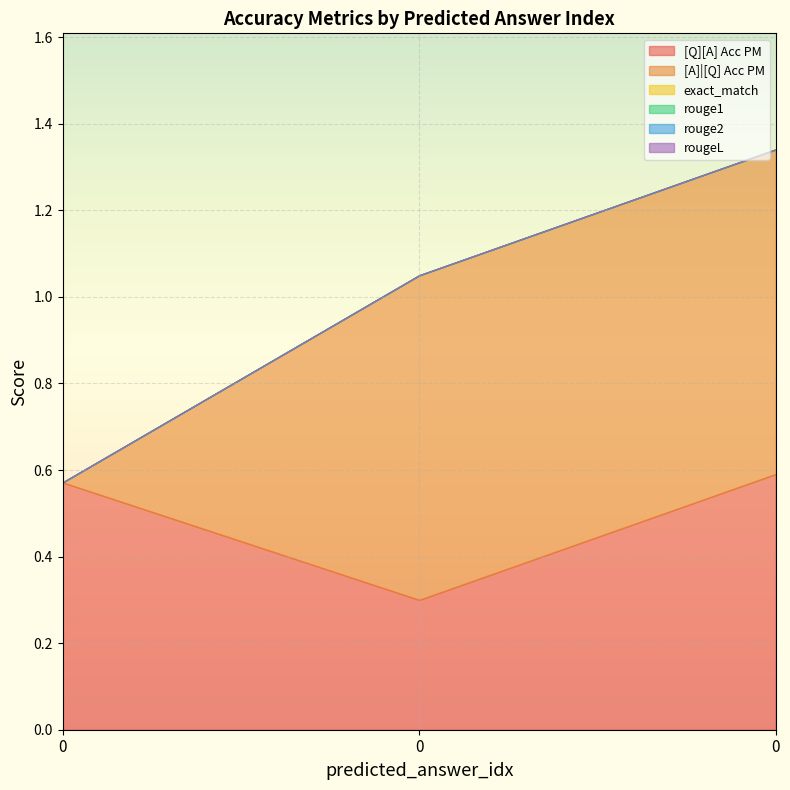

Reading left to right, what are all the values shown in this chart?

[Q][A] Acc PM: 0.6	0.3	0.6
[A]|[Q] Acc PM: 0.0	0.8	0.8
exact_match: 0.0	0.0	0.0
rouge1: 0.0	0.0	0.0
rouge2: 0.0	0.0	0.0
rougeL: 0.0	0.0	0.0